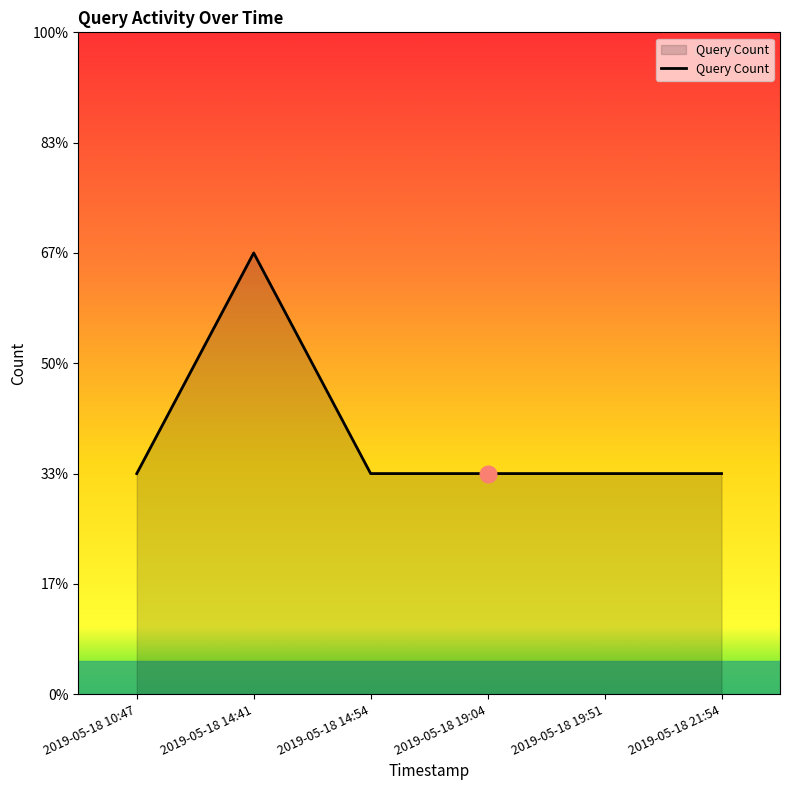

Rank the categories by value from lowest to highest.

2019-05-18 10:47, 2019-05-18 14:54, 2019-05-18 19:04, 2019-05-18 19:51, 2019-05-18 21:54, 2019-05-18 14:41